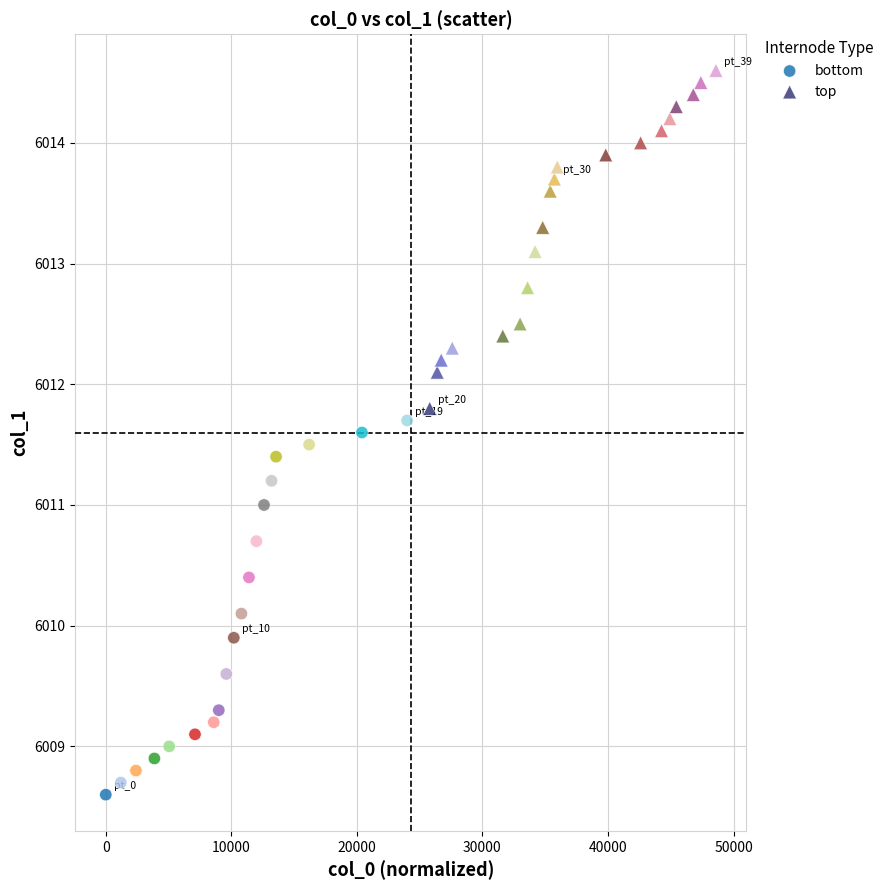

Which series has the largest Y range (max minus min)?

bottom